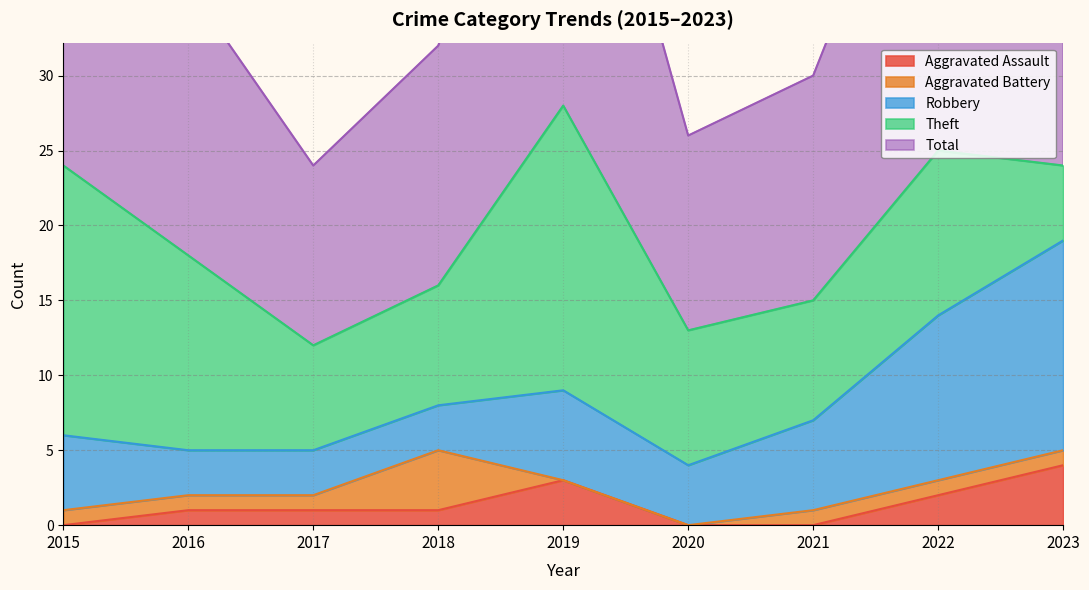

What value does the Total series have at 2021?

15